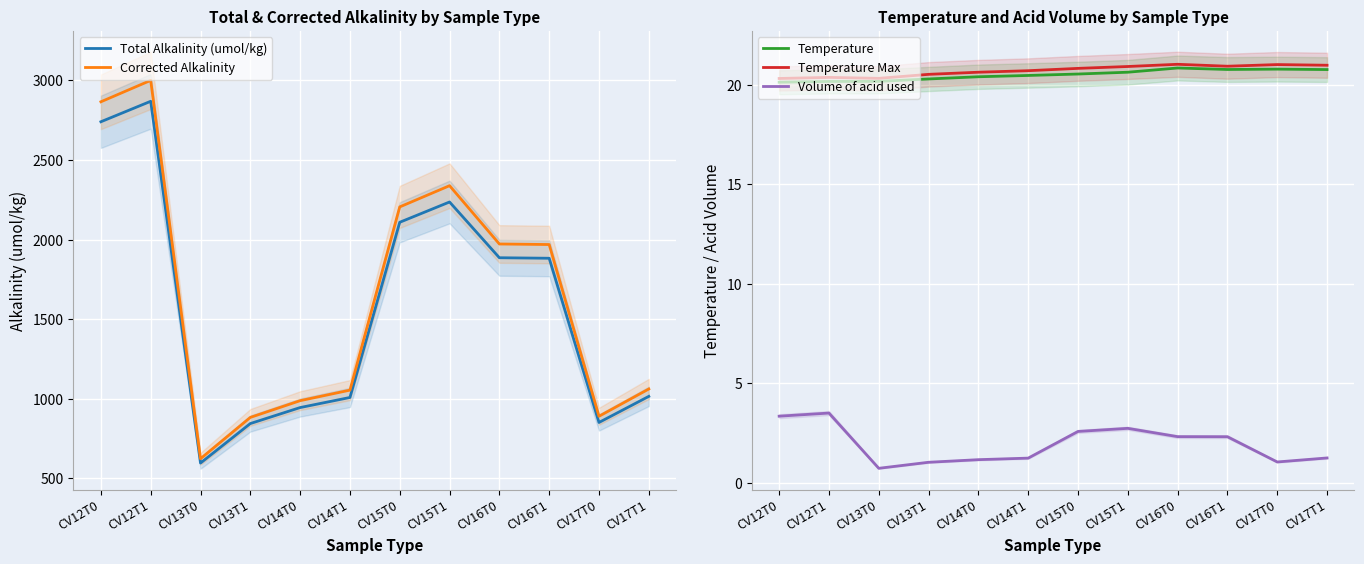

What is the lowest value of the Total Alkalinity (umol/kg) series?

595.2